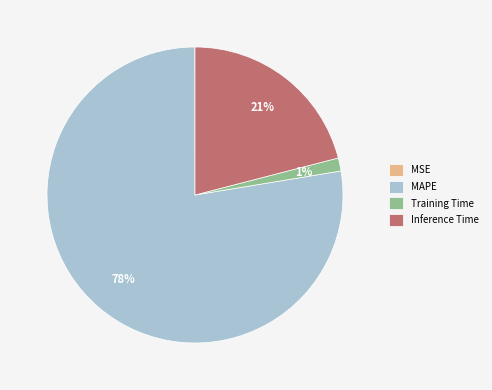

What is the majority slice?

MAPE